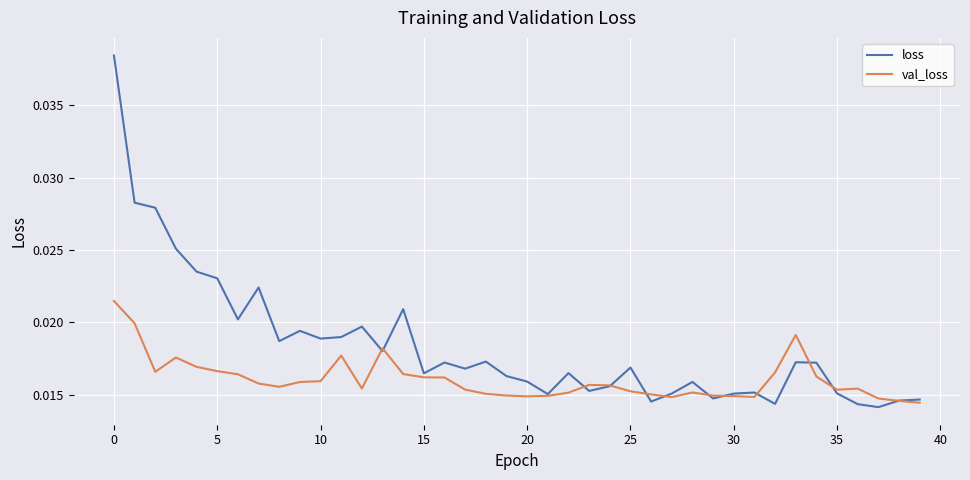

Which series has the largest range (max minus min)?

loss